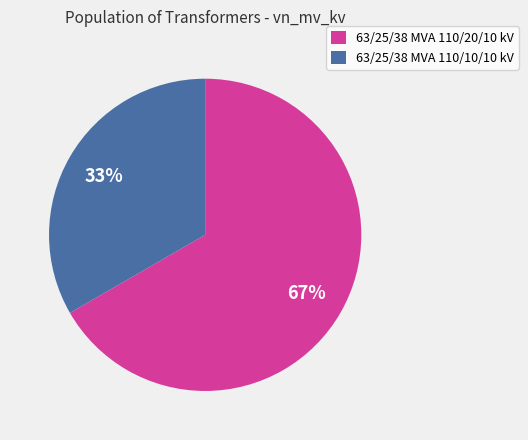

True or false: 63/25/38 MVA 110/20/10 kV accounts for 67% of the total.

True